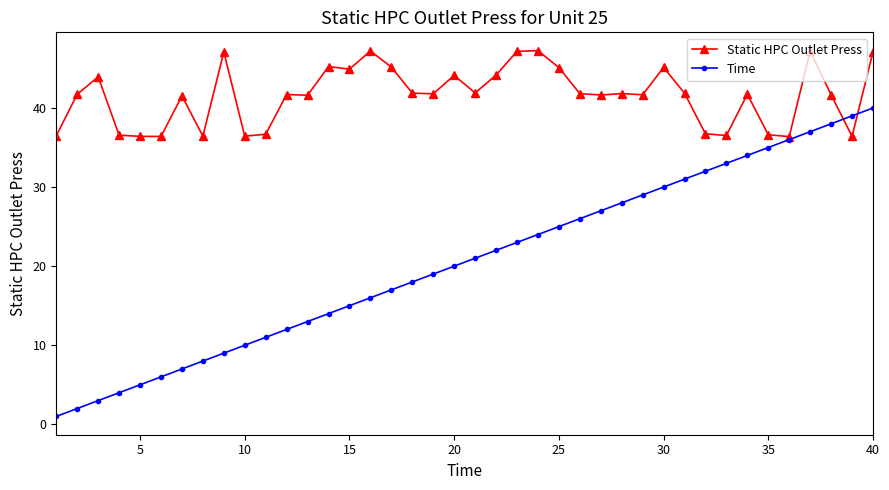

Which series has the largest total across all categories?

Static HPC Outlet Press